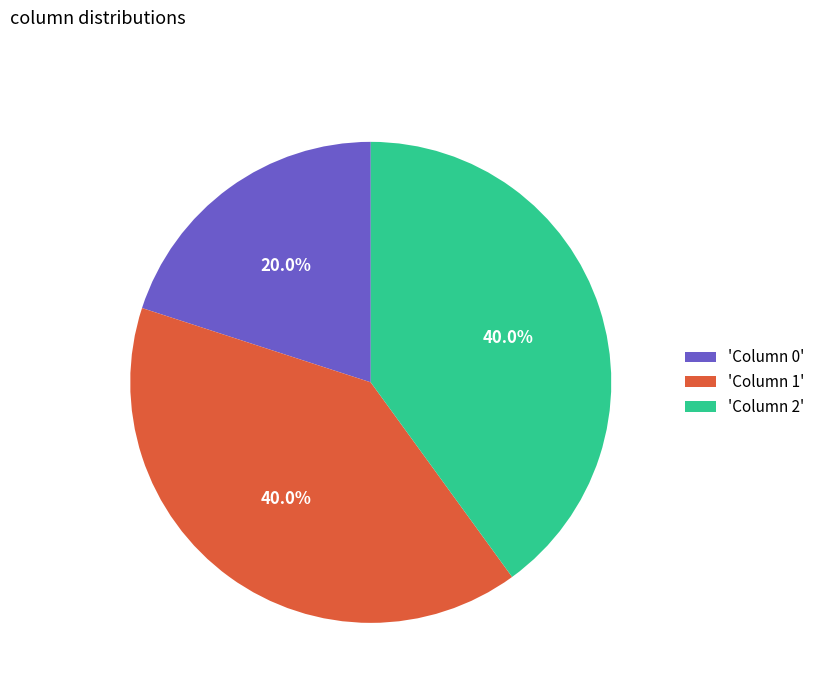

Do 'Column 2' and 'Column 0' together represent more than half of the pie?

Yes